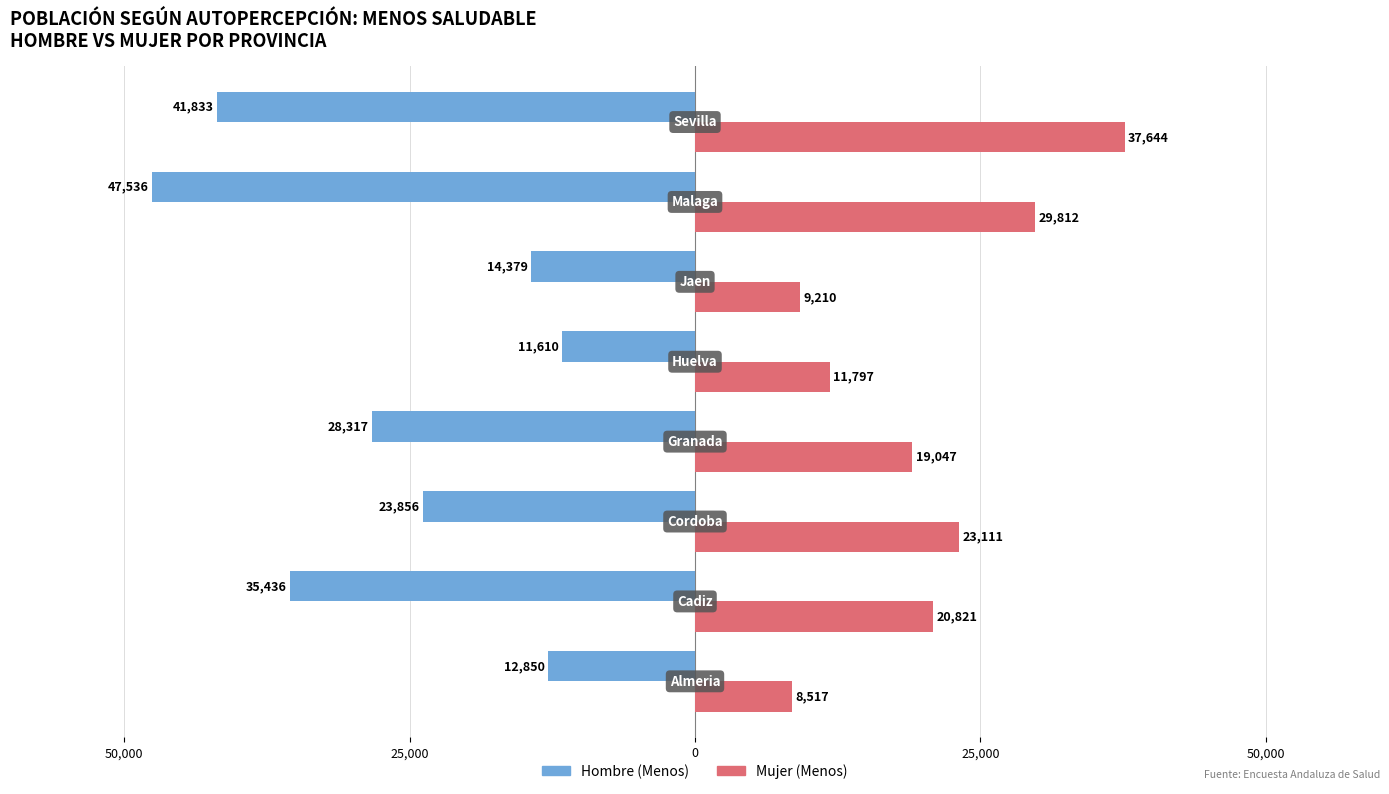

Which series has the largest range (max minus min)?

Hombre (Menos)